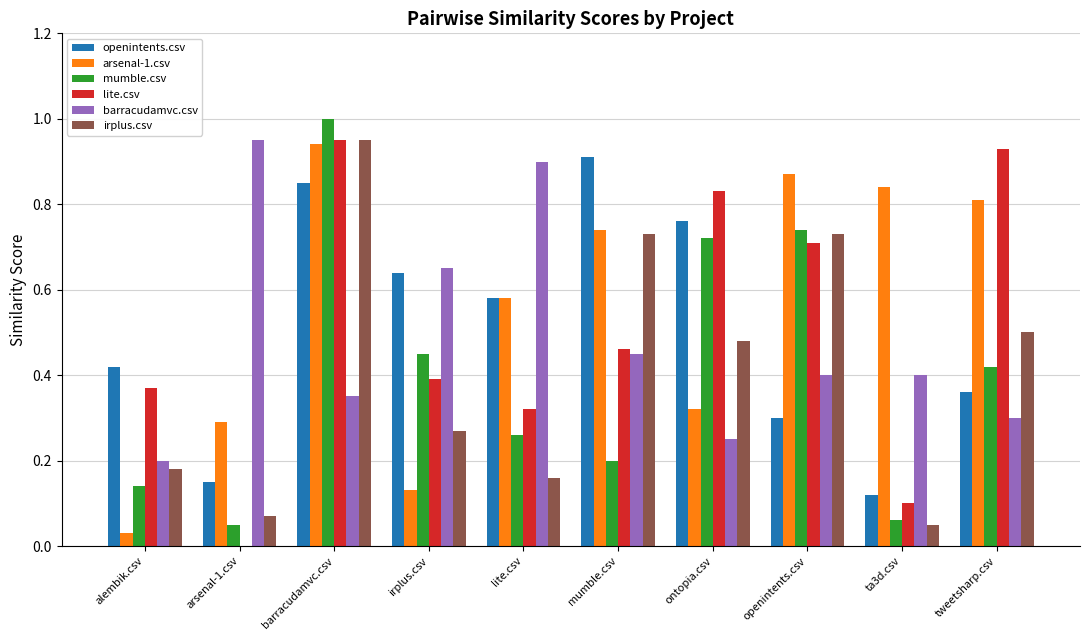

Which category has the highest value in the irplus.csv series?

barracudamvc.csv